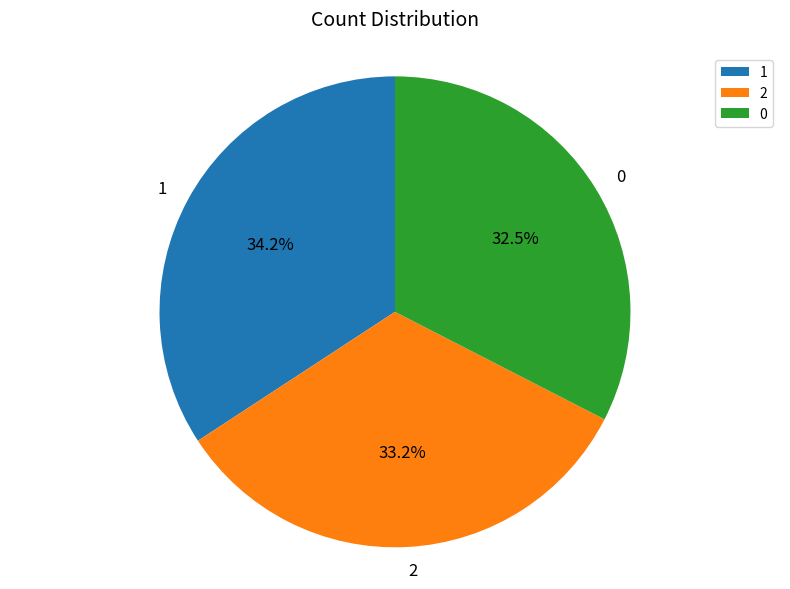

To the nearest percent, what is the difference between the 2 and 0 slice percentages?

1%